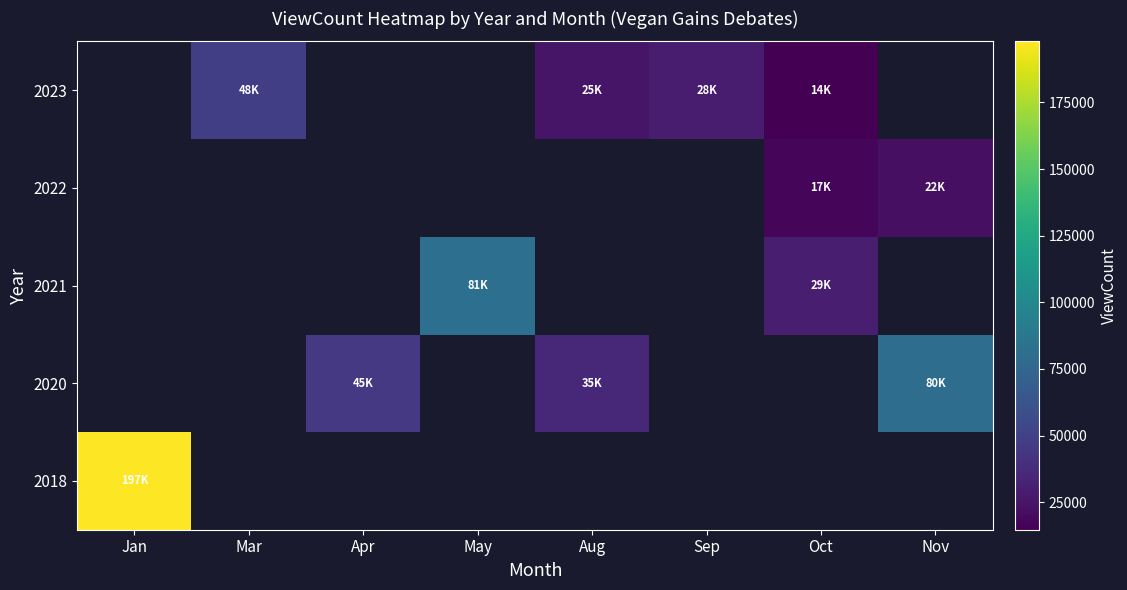

Is it true that 2023 equals 28549.0 at Sep?

True